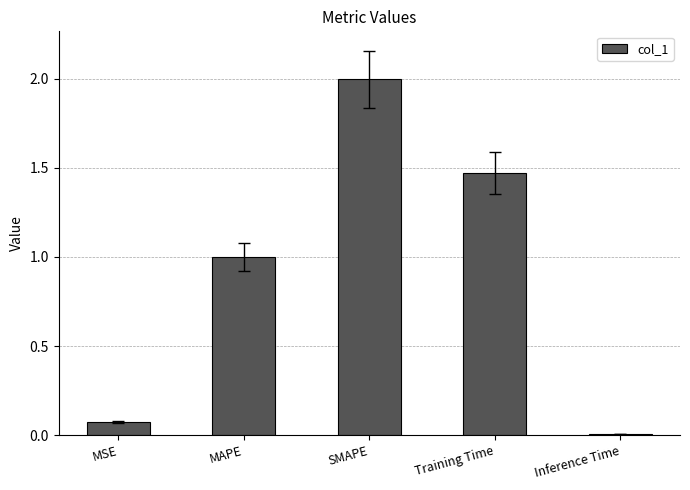

At which category does the chart reach its minimum across all series?

Inference Time